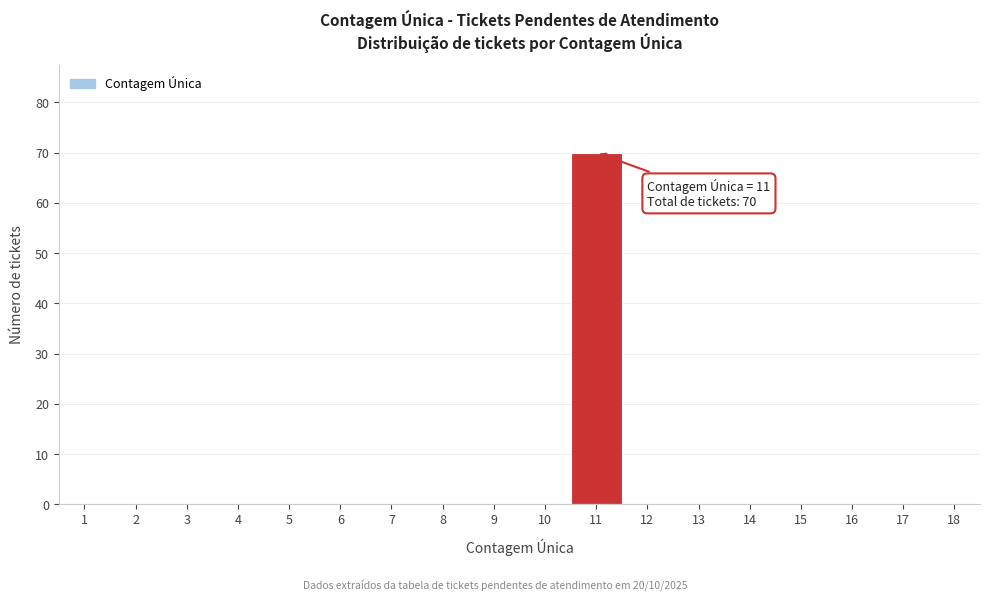

Reading right to left, extract all data points from this chart.

18=0	17=0	16=0	15=0	14=0	13=0	12=0	11=70	10=0	9=0	8=0	7=0	6=0	5=0	4=0	3=0	2=0	1=0